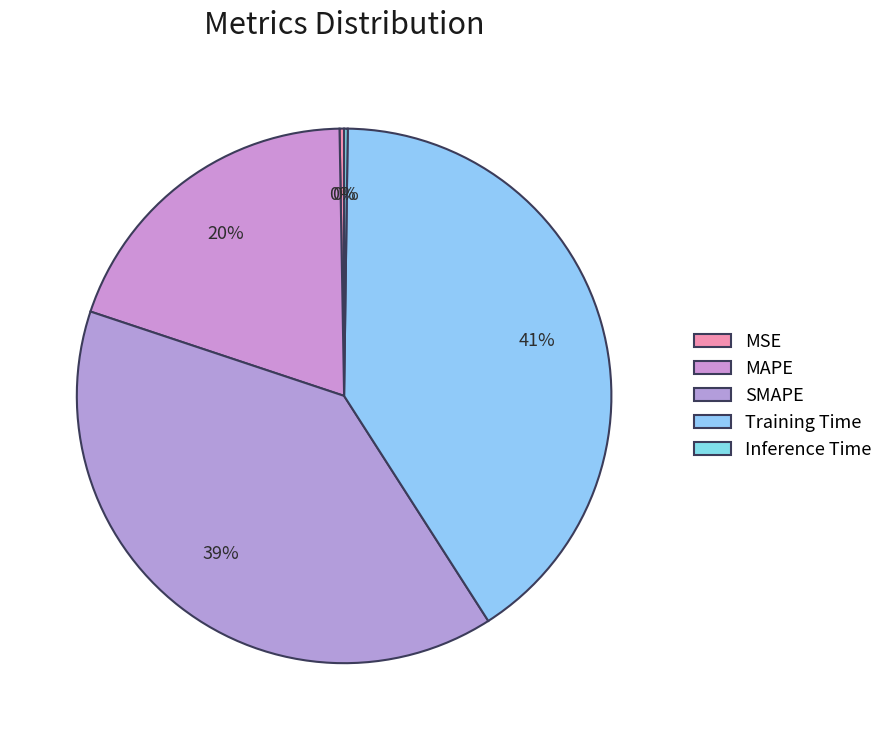

What percentage is the Training Time slice, to the nearest percent?

41%